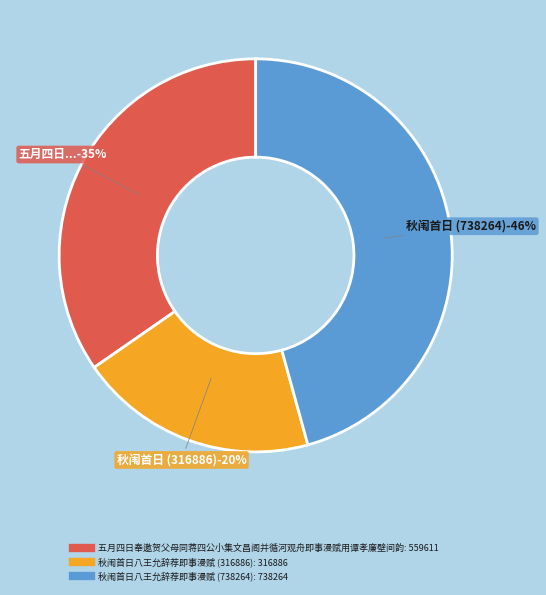

Is there a majority slice in this chart?

No